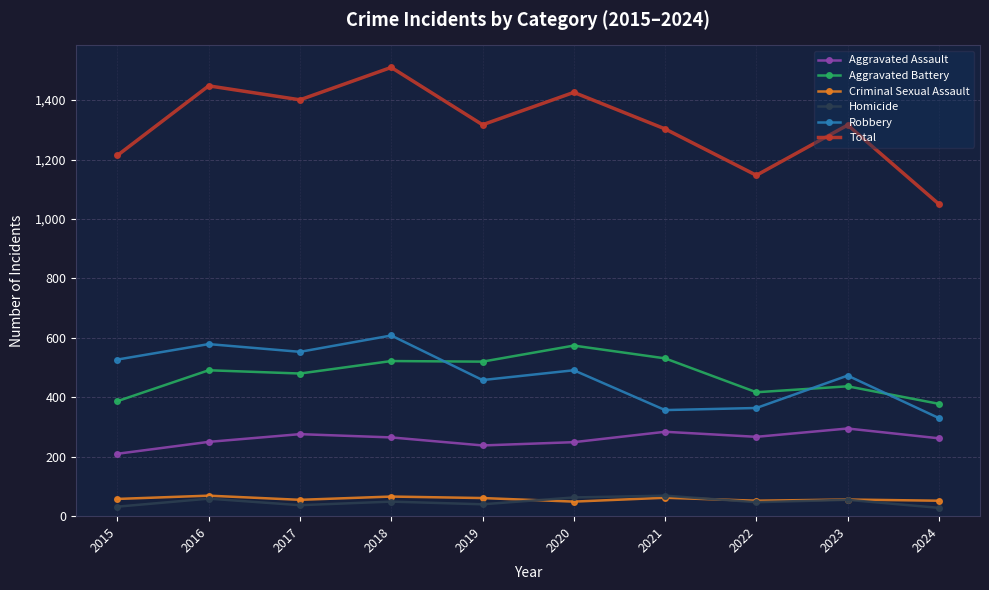

What is the difference between the highest and lowest values at 2018?

1461